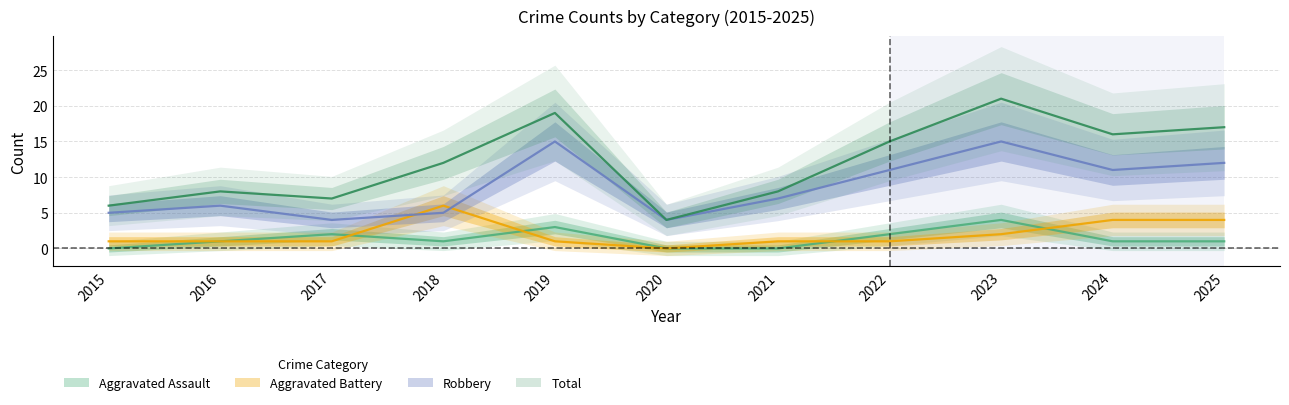

True or false: Total and Robbery cross at least once.

False